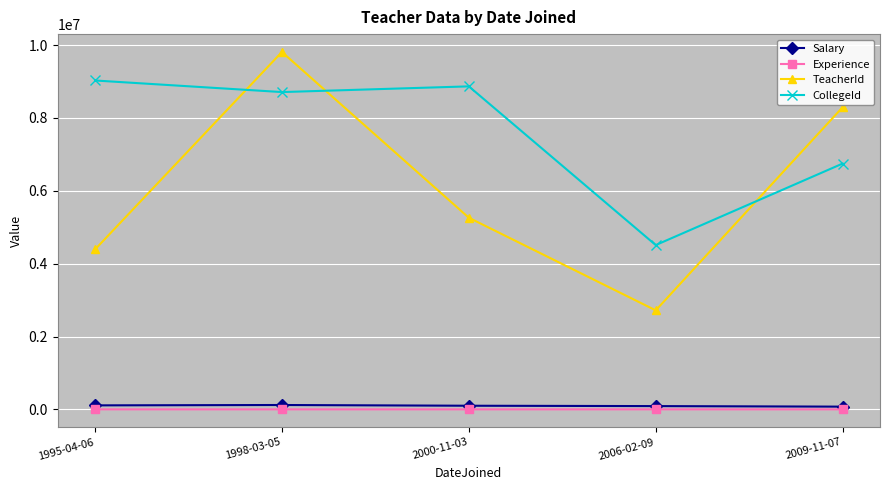

How many lines are shown in the chart?

4